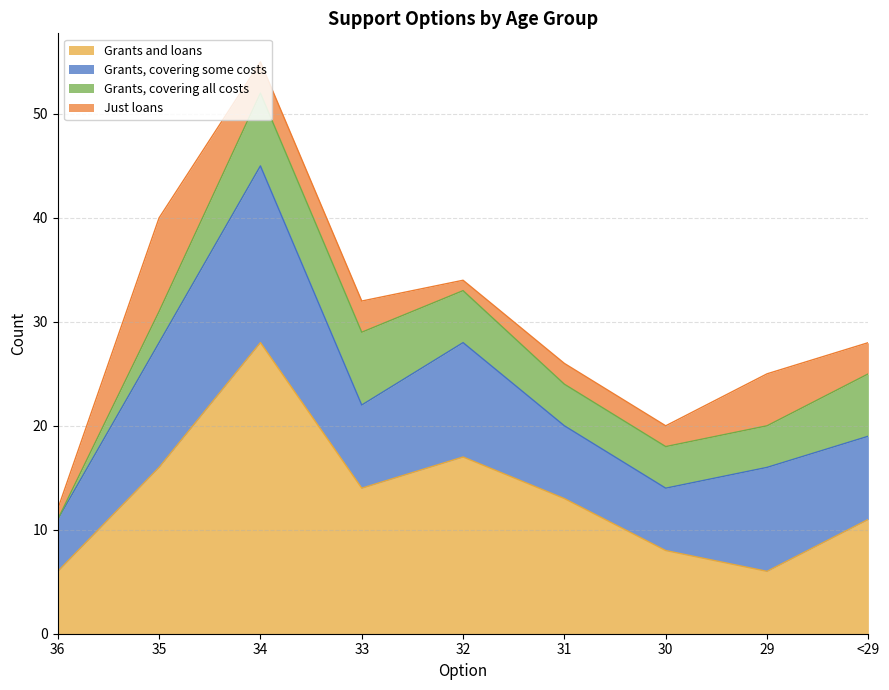

Does the chart display data point markers on the line(s)?

No